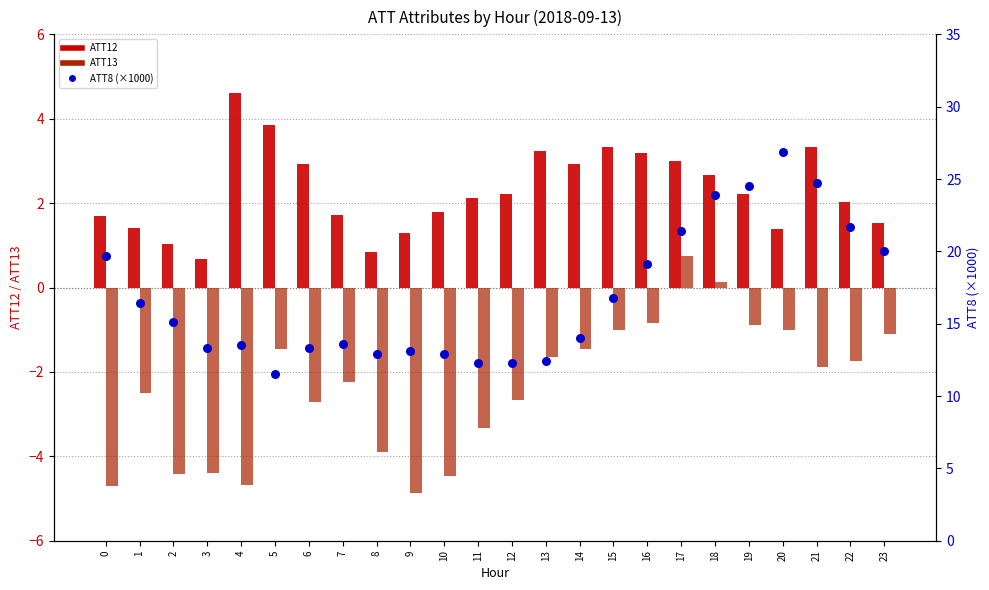

Which series has the largest total across all categories?

ATT8 (x1000)